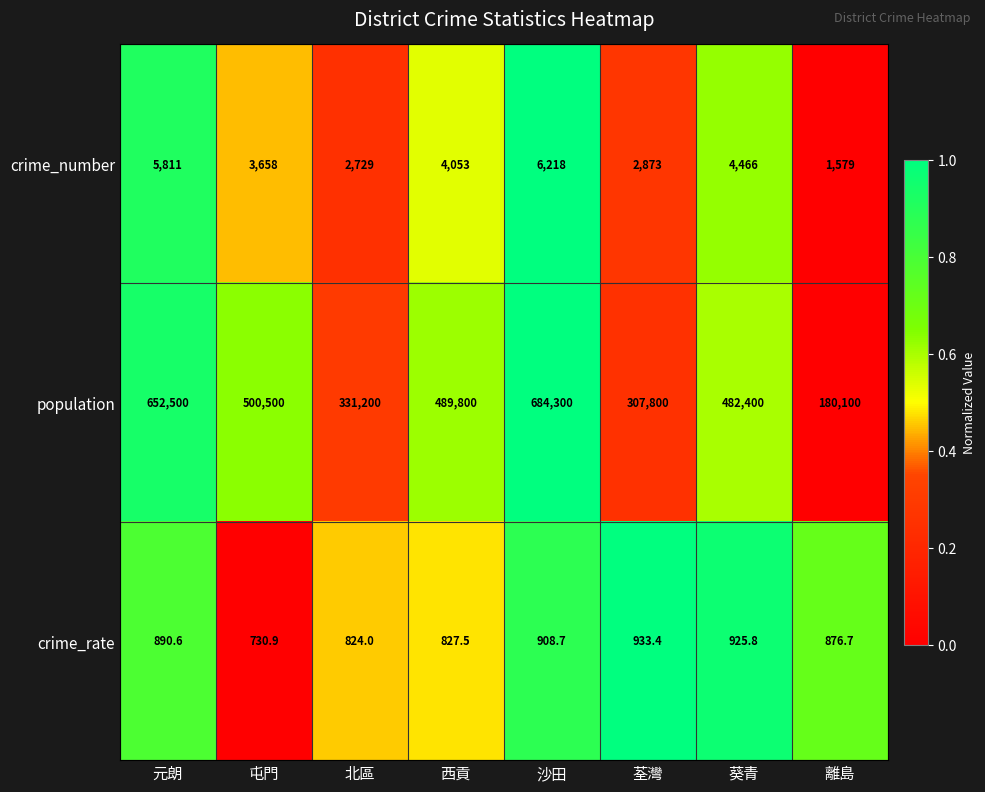

Rank the categories by population value from lowest to highest.

離島, 荃灣, 北區, 葵青, 西貢, 屯門, 元朗, 沙田